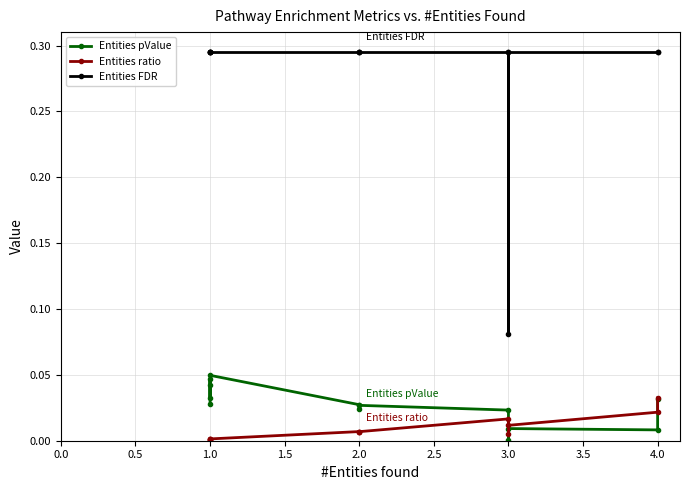

Read the Entities FDR value at 1.0.

0.3